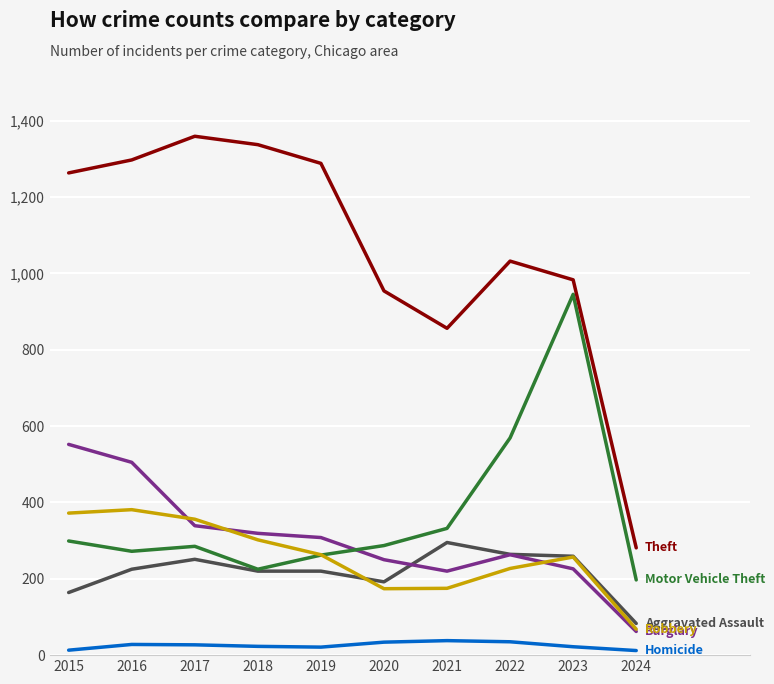

What is the maximum value shown in the chart?

1359